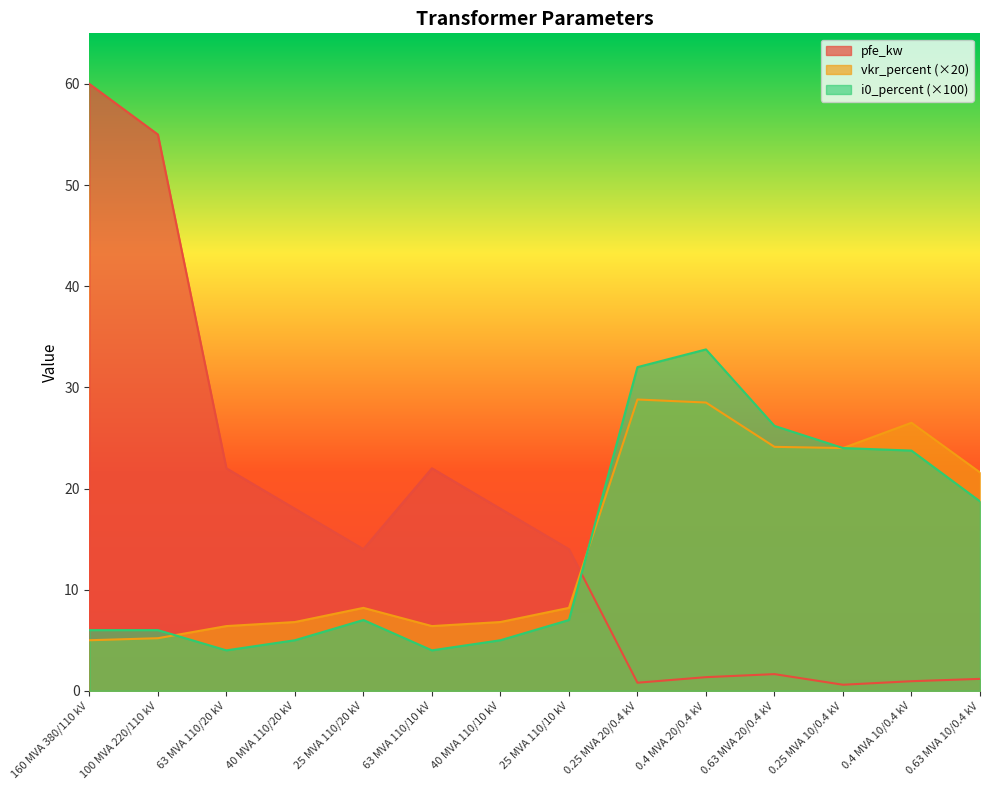

Is it true that i0_percent equals 6.4 at 63 MVA 110/10 kV?

False